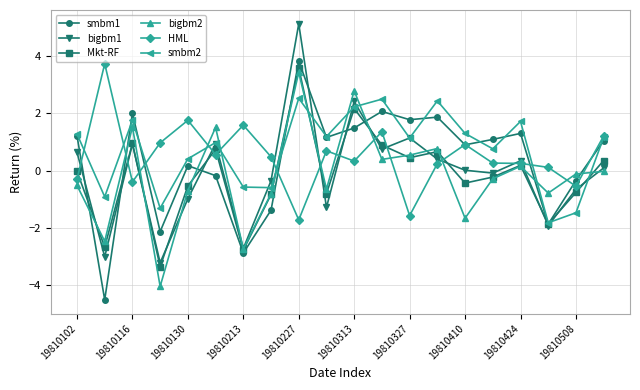

What is the minimum value for smbm1?

-4.5